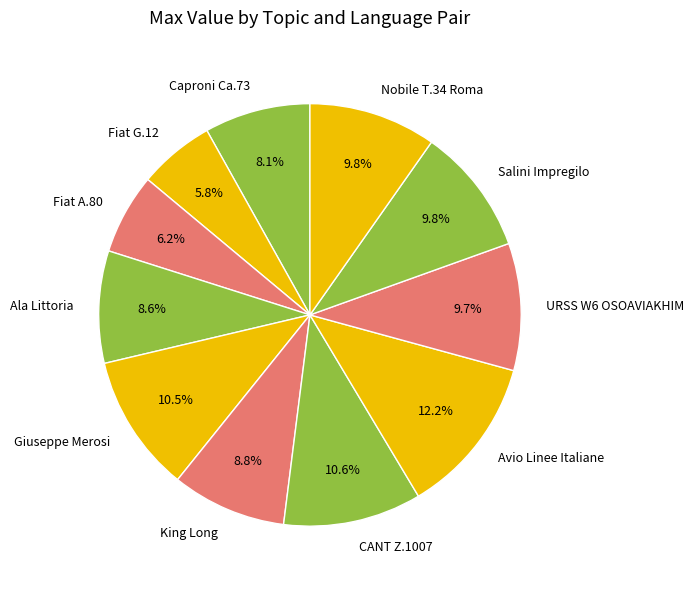

Which category has the biggest portion of the pie?

Avio Linee Italiane